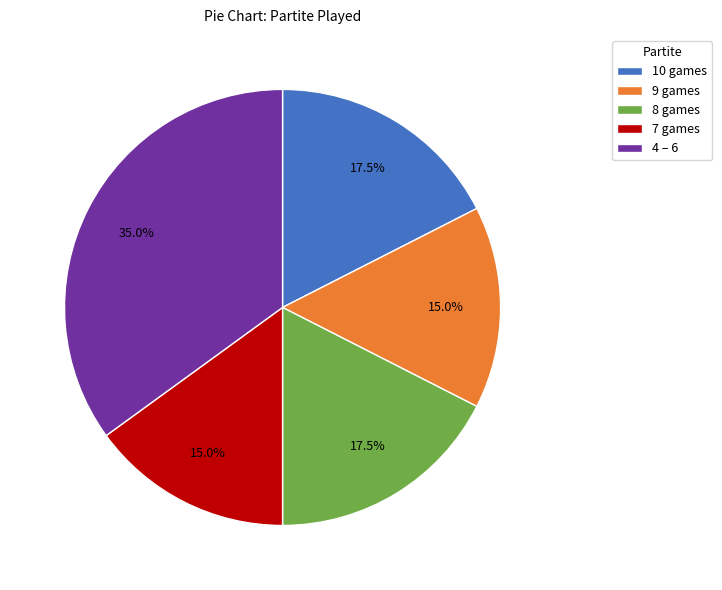

Does 4 – 6 account for over 50% of the chart?

No